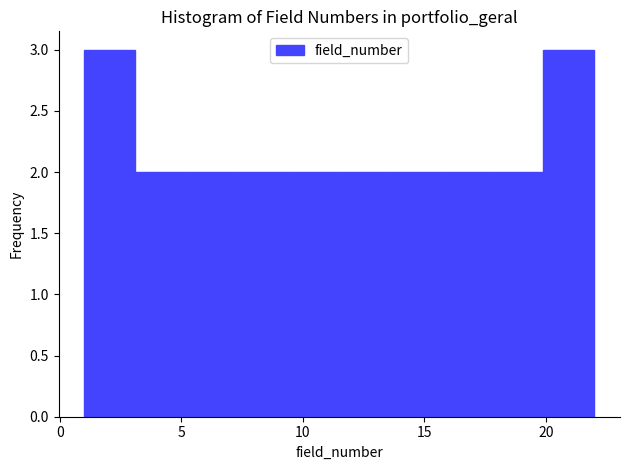

Reading left to right, transcribe this chart: for each bar, give the range it covers on the x-axis and its height. Neither the bar edges nor the heights are printed on the chart, so give them approximately, as read against the axes.

1.0 to 3.1: 3
3.1 to 5.2: 2
5.2 to 7.3: 2
7.3 to 9.4: 2
9.4 to 11.5: 2
11.5 to 13.6: 2
13.6 to 15.7: 2
15.7 to 17.8: 2
17.8 to 19.9: 2
19.9 to 22.0: 3